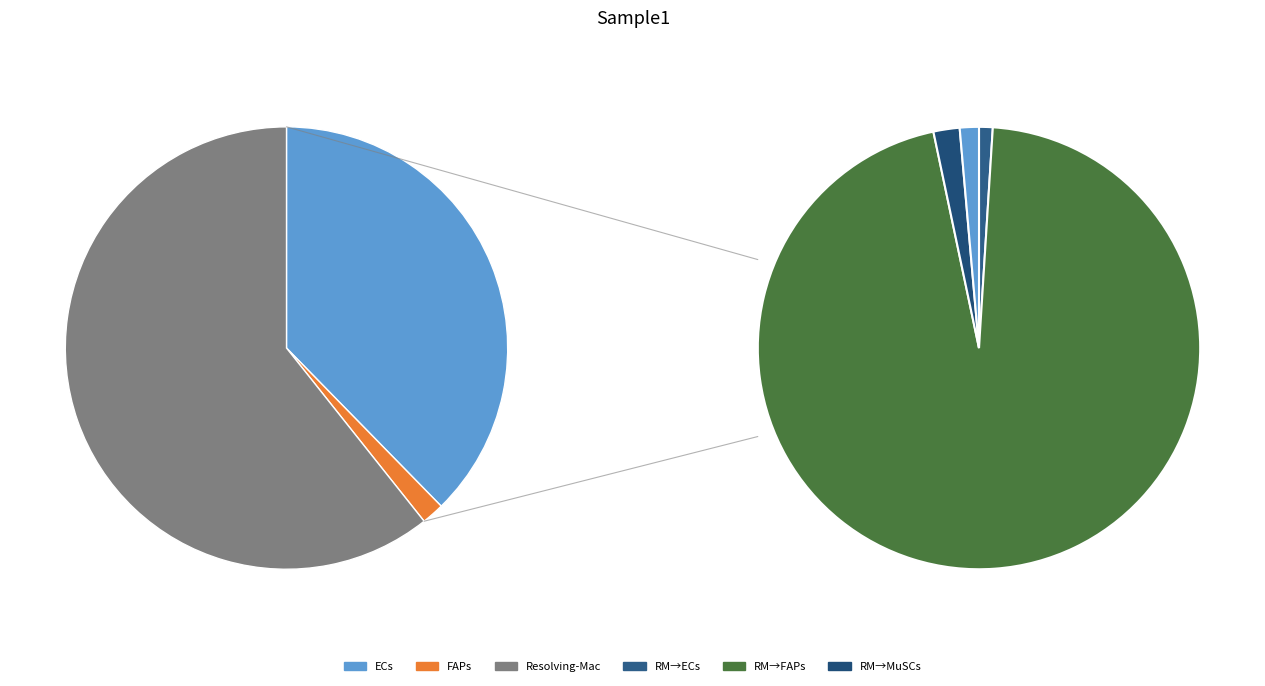

To the nearest percent, what is the difference between the largest and smallest slice percentages?

95%